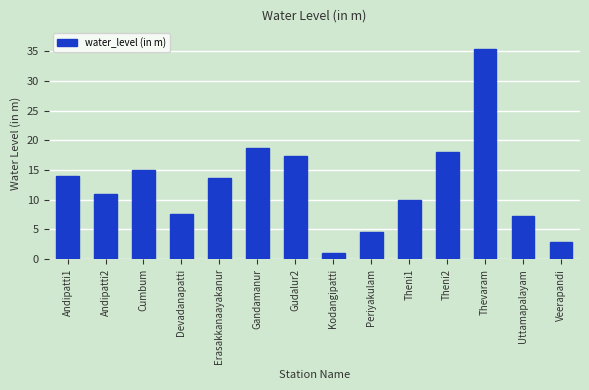

What is the sum of the values at Uttamapalayam and Devadanapatti?

14.7